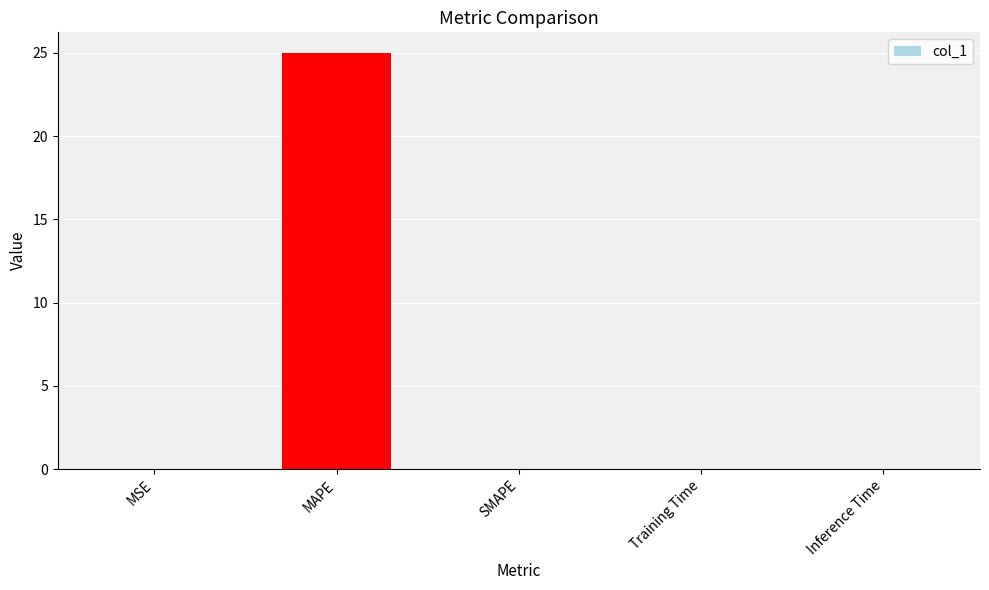

True or false: the data shows 0.0 at Training Time.

True